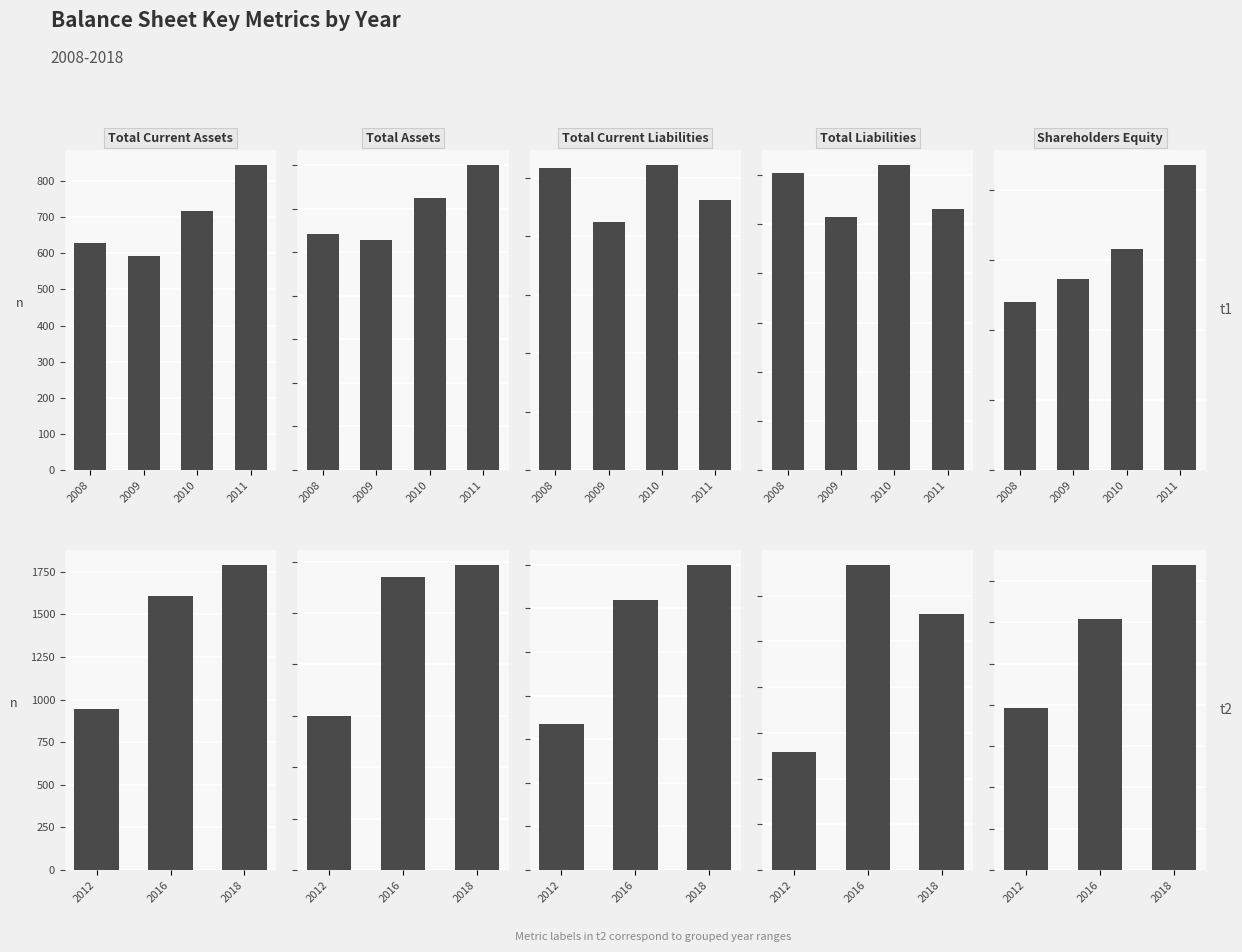

Read the Shareholders Equity value at 2018, to the nearest 100.

1800